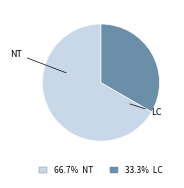

Is the sum of 33.3% LC and 66.7% NT greater than half?

Yes